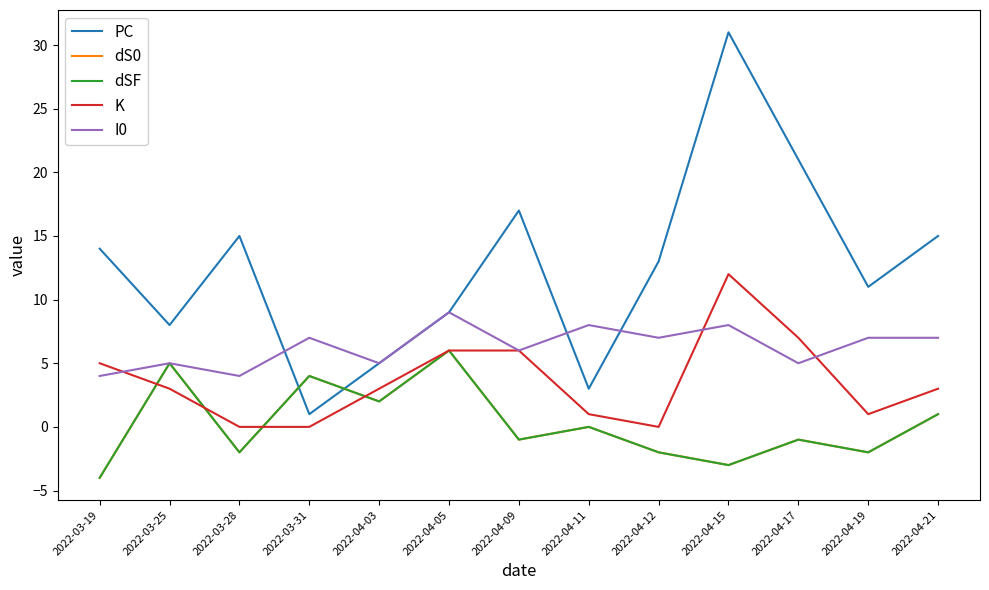

Between 2022-03-31 and 2022-04-03, which series saw the biggest shift?

PC